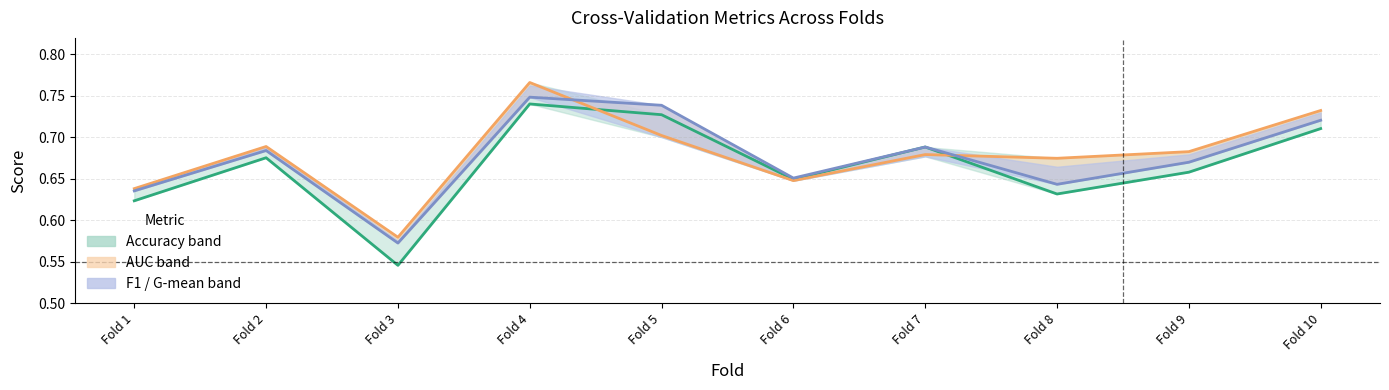

Where do f1_score and auc first cross each other?

Fold 4 and Fold 5